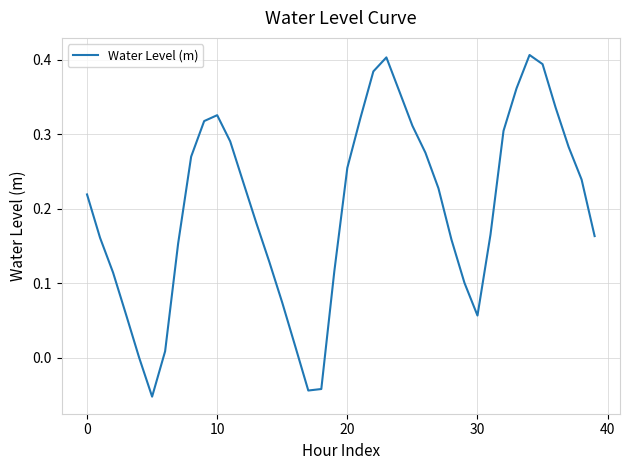

What is the difference between the maximum and minimum values?

0.5